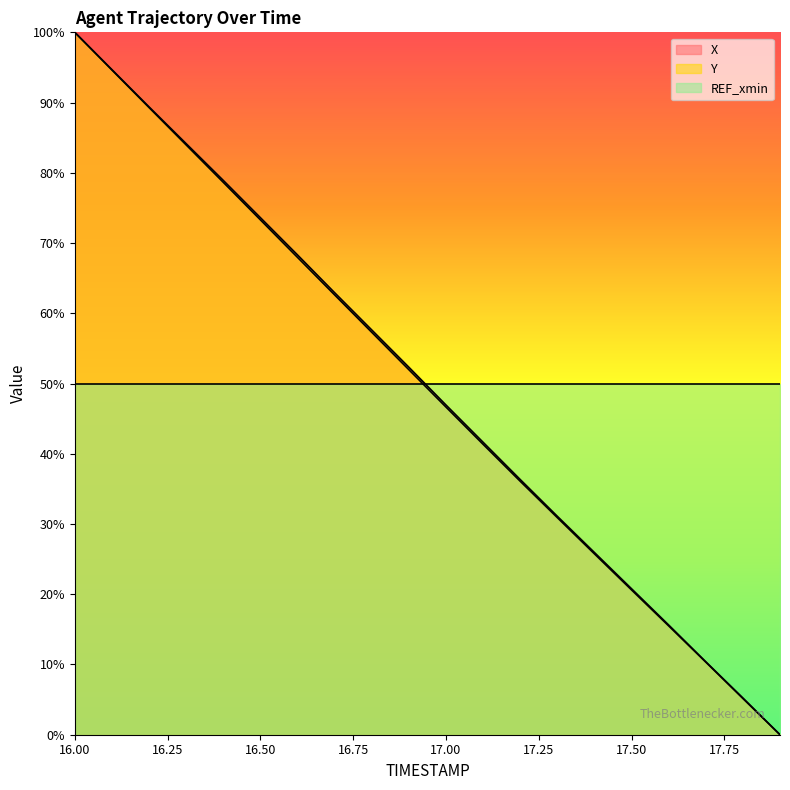

Reading right to left, extract all data points from this chart.

X: 17.9=0.0	17.8=5.2	17.7=10.4	17.6=15.6	17.5=20.8	17.4=25.9	17.3=31.1	17.2=36.3	17.1=41.6	17.0=46.9	16.9=52.3	16.8=57.6	16.7=62.9	16.6=68.3	16.5=73.6	16.4=78.9	16.3=84.2	16.2=89.4	16.1=94.7	16.0=100.0
Y: 17.9=0.0	17.8=5.2	17.7=10.3	17.6=15.5	17.5=20.6	17.4=25.8	17.3=30.9	17.2=36.1	17.1=41.3	17.0=46.7	16.9=52.0	16.8=57.3	16.7=62.6	16.6=68.0	16.5=73.3	16.4=78.6	16.3=84.0	16.2=89.3	16.1=94.6	16.0=100.0